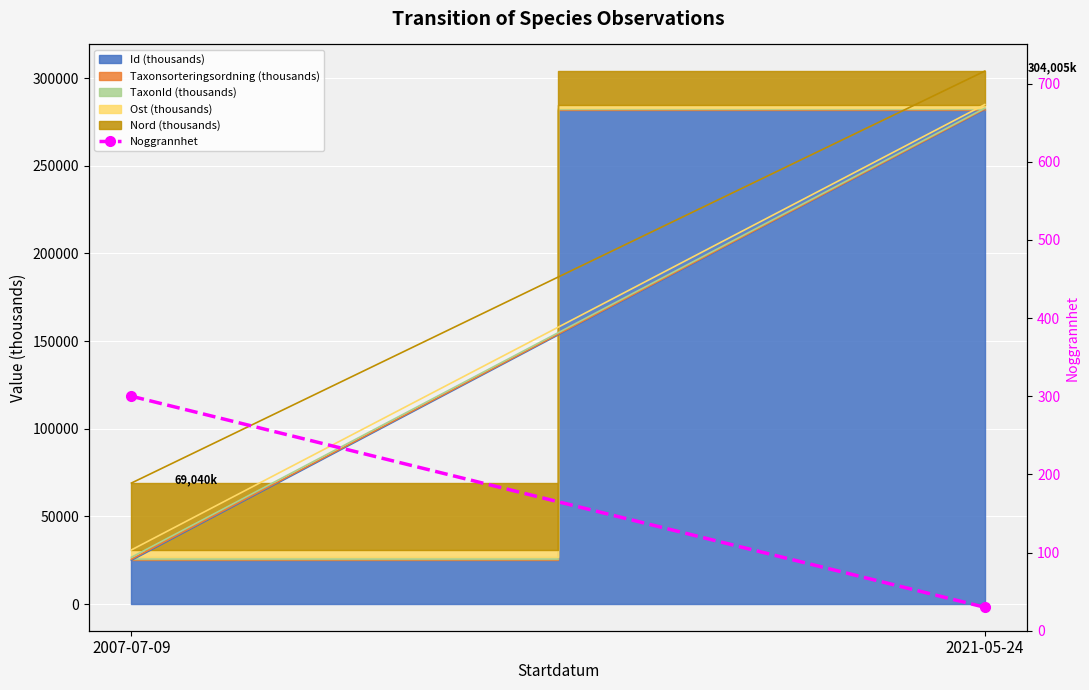

What is the difference between the maximum and minimum values?

270